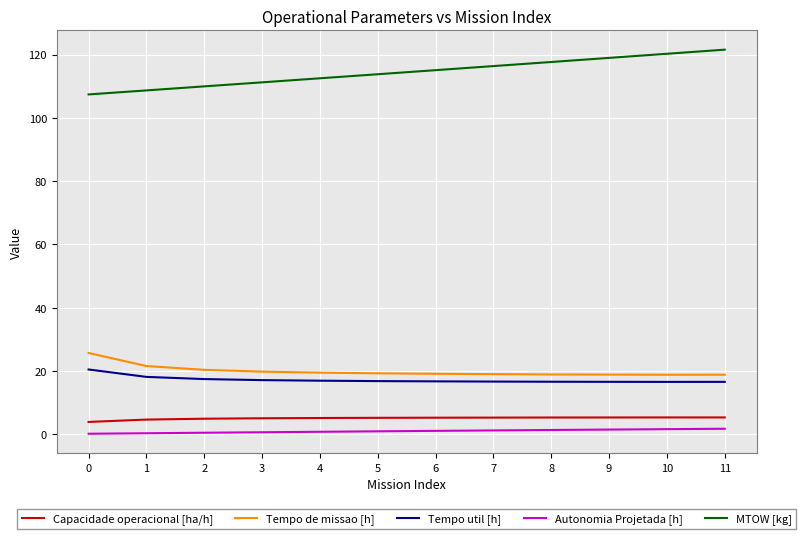

Is this an area chart (filled region under the line)?

No